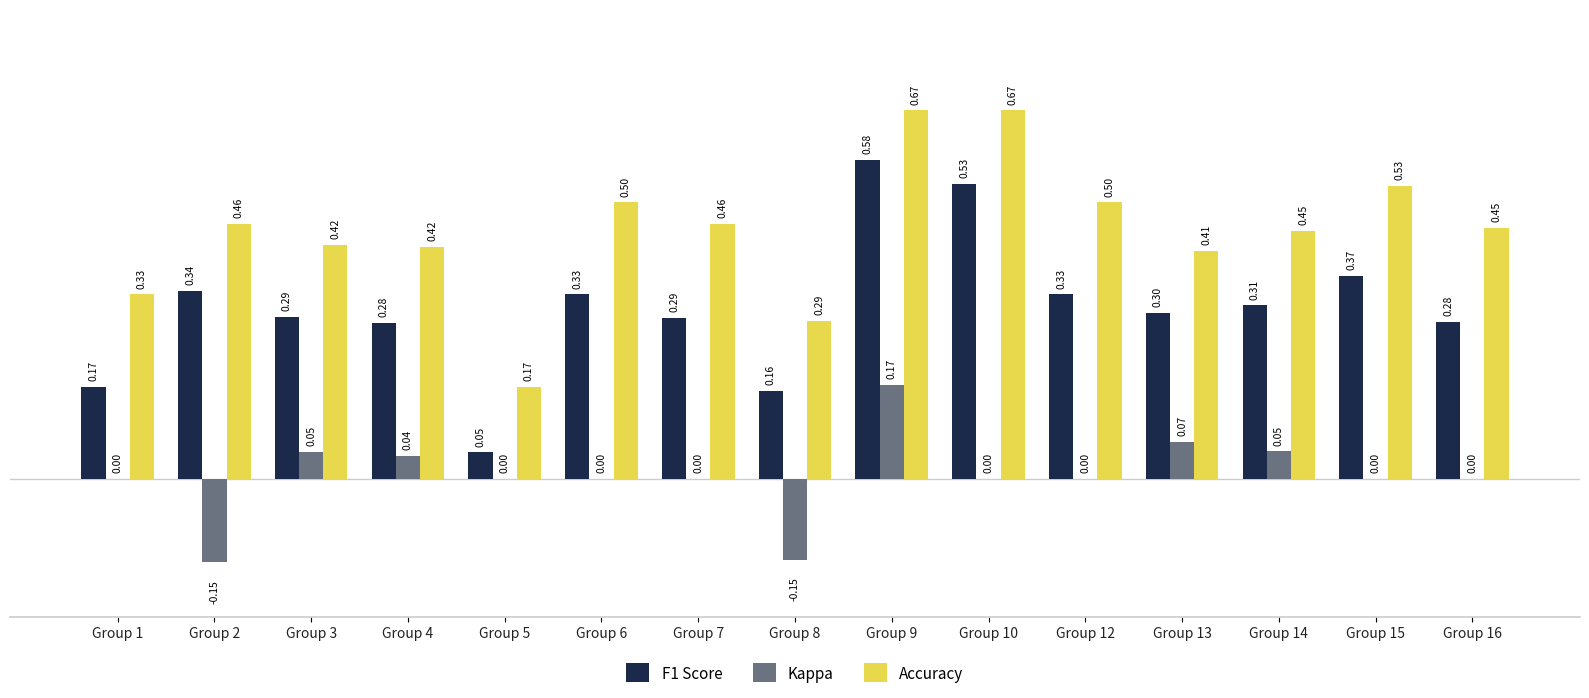

What is the total value across all series at Group 9?

1.4